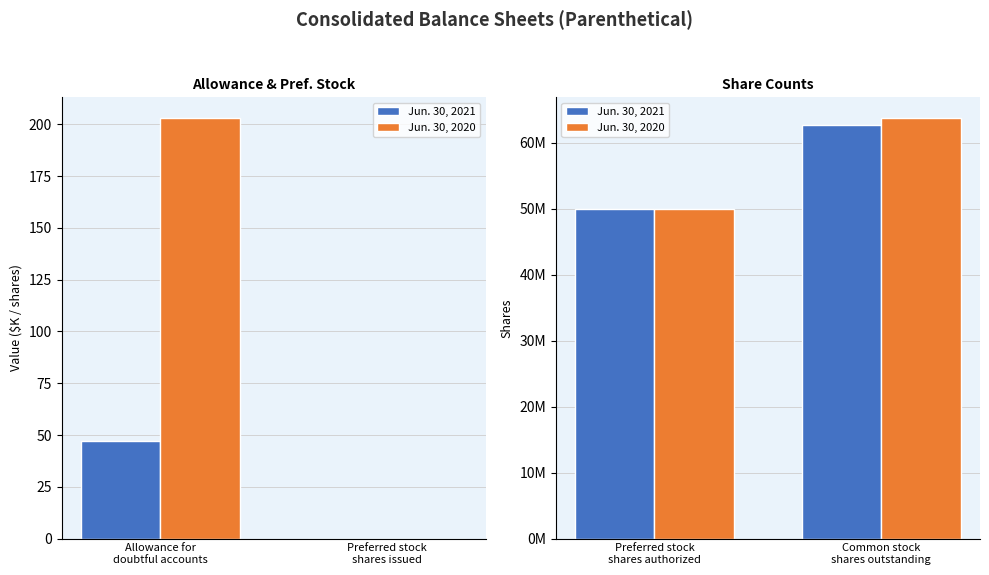

How many groups of bars are there?

2